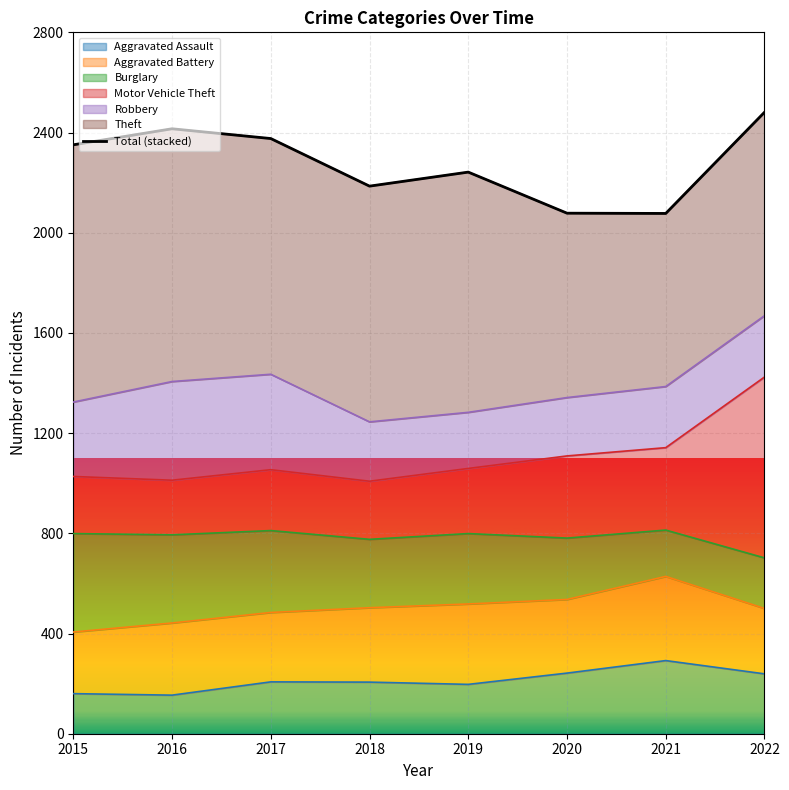

How many interior local valleys (lower than both neighbors) does the data have?

2